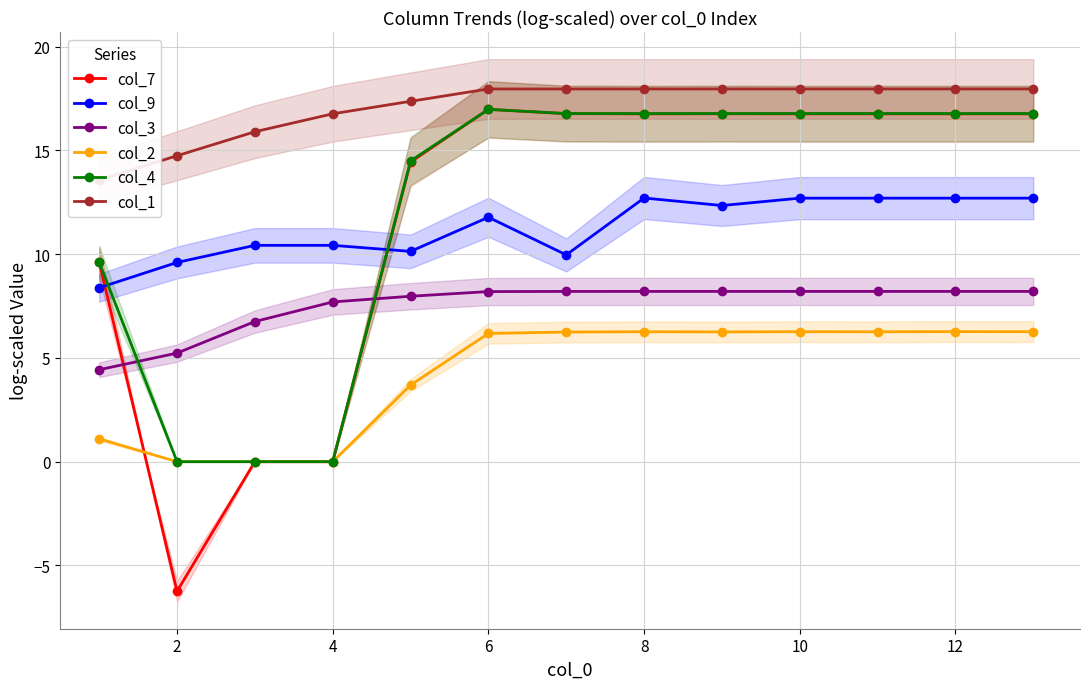

How many values in the col_4 series exceed 16?

8